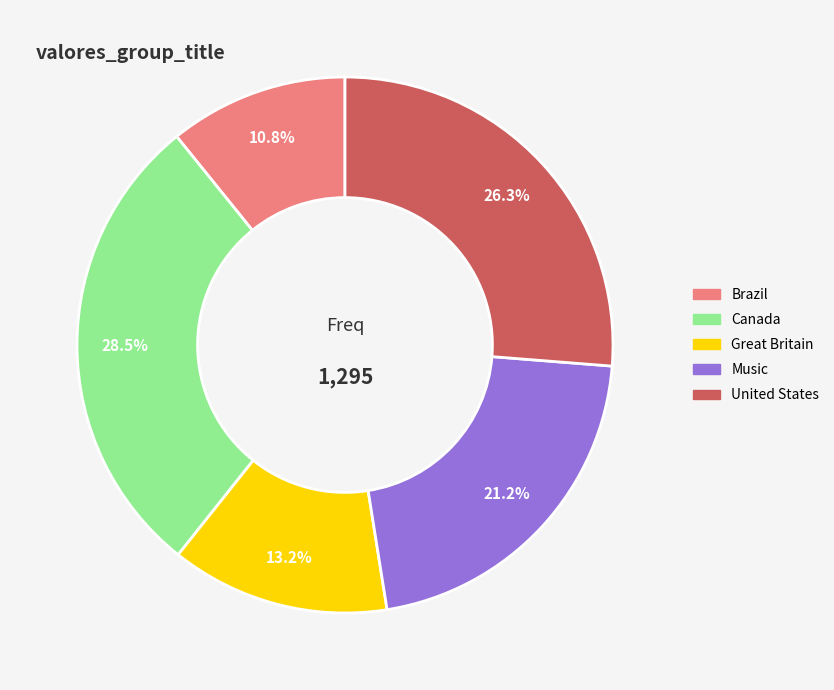

To the nearest percent, what is the average slice percentage?

20%